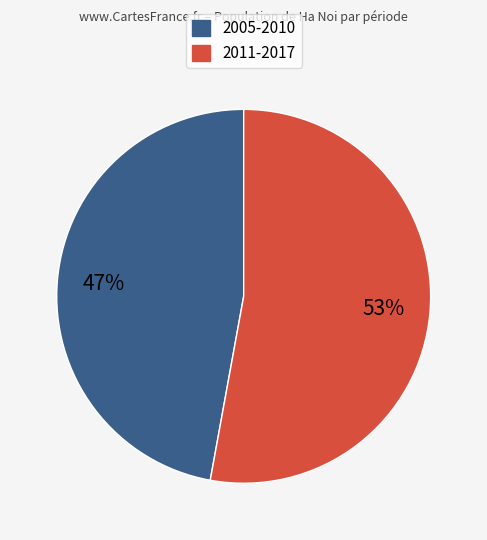

Does any single category account for the majority?

Yes